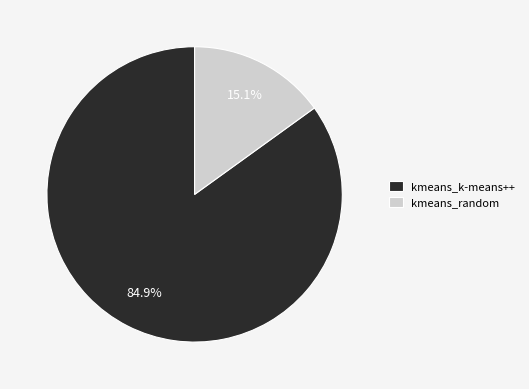

Rank the categories by value from lowest to highest.

kmeans_random, kmeans_k-means++